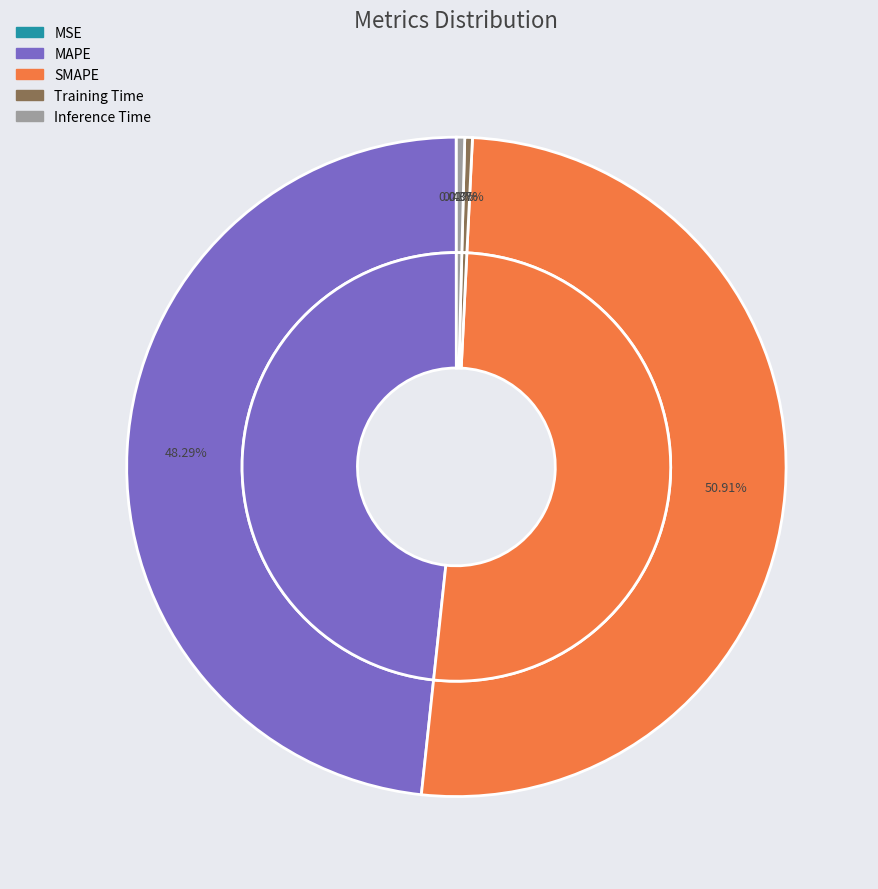

Does any single category account for the majority?

Yes